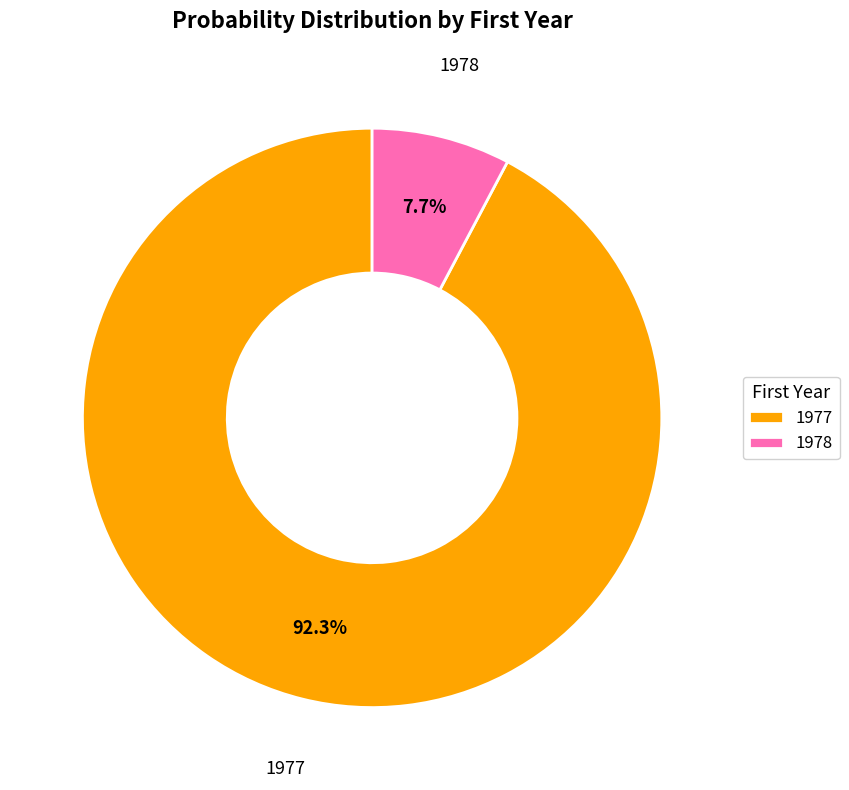

Which category has the smallest portion of the pie?

1978